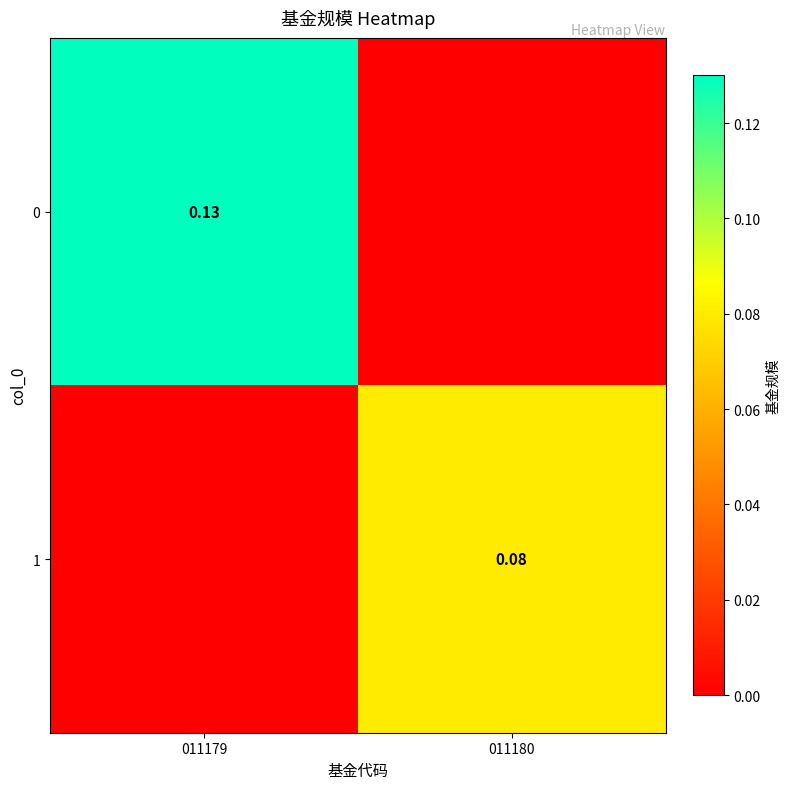

At which label is 0 closest to 0?

011180